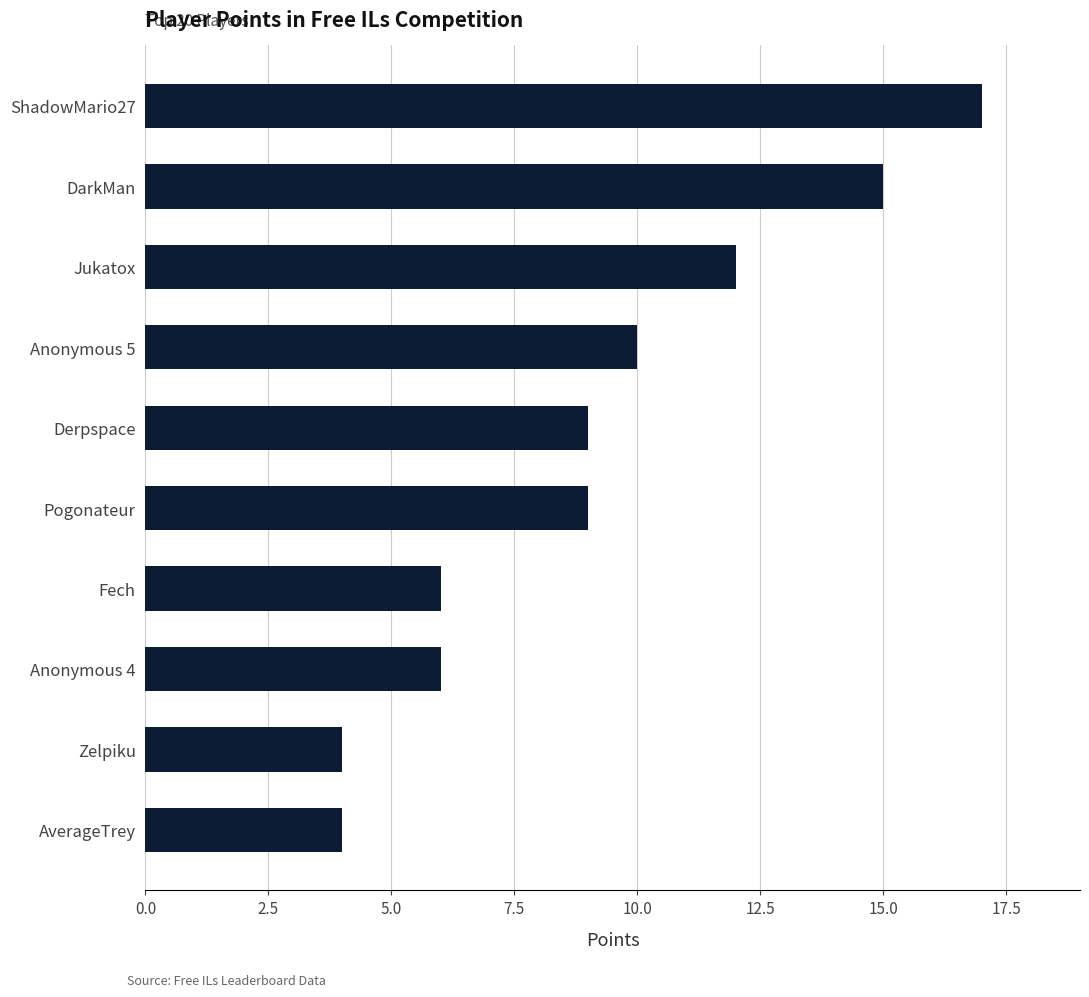

True or false: the data shows 3 at Fech.

False